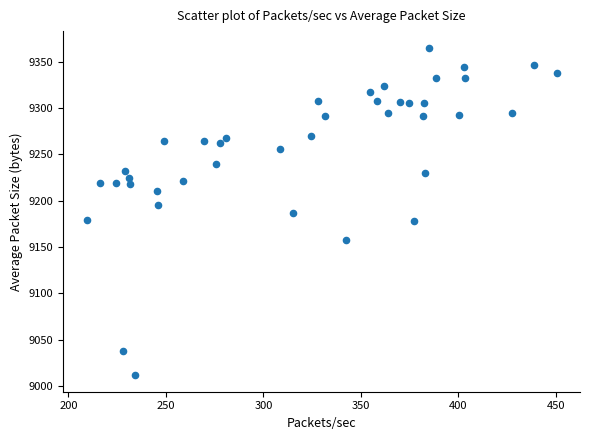

What is the range of X values (max minus min)?

240.9